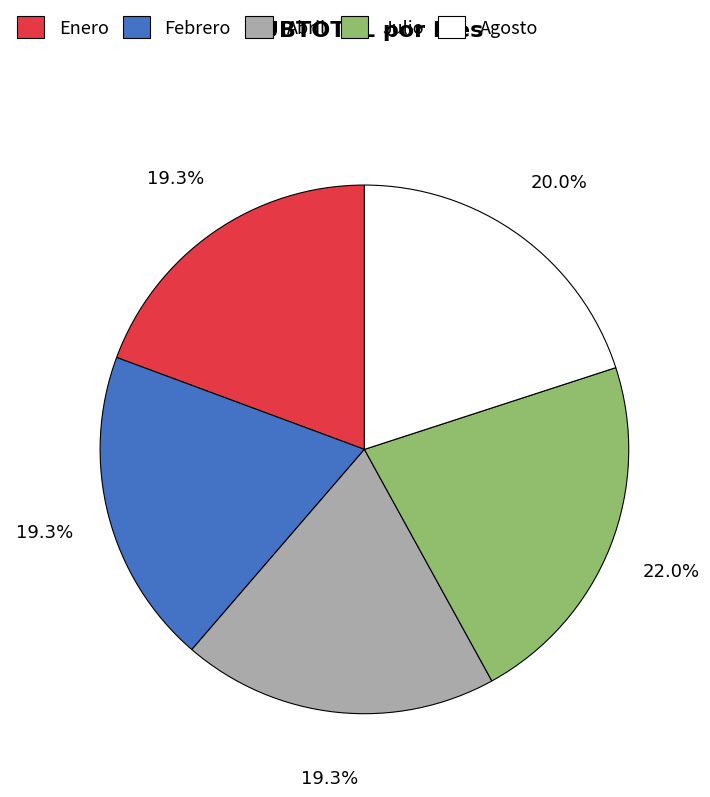

What is the largest slice in the pie chart?

Julio